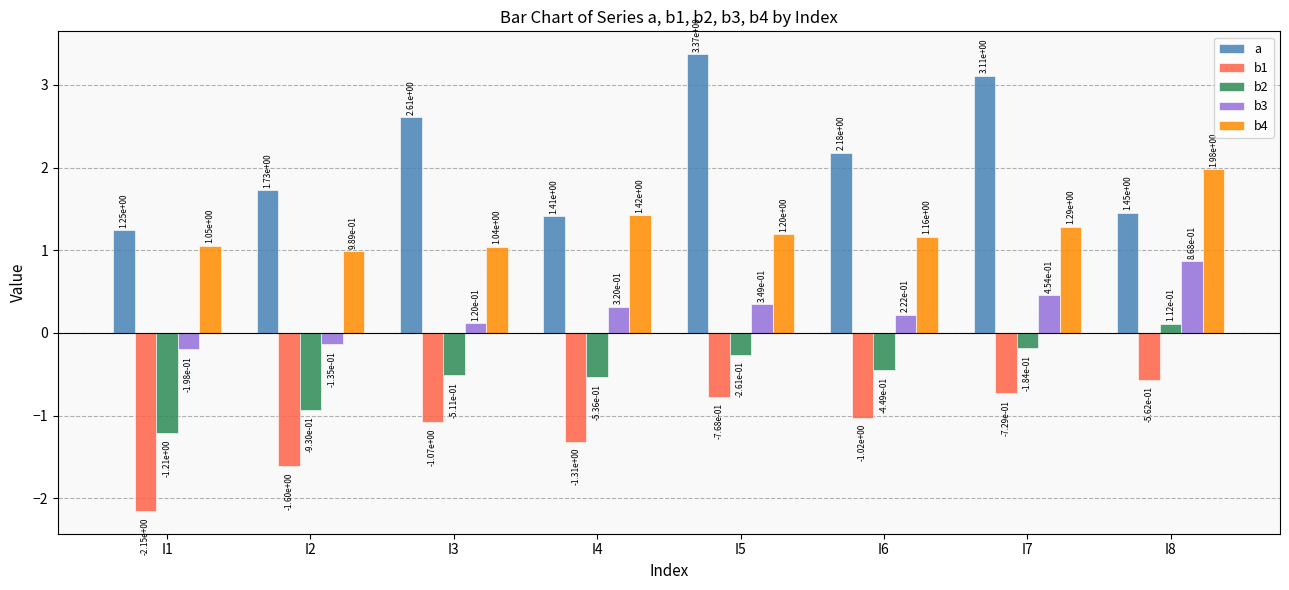

What is the difference between the a values at I5 and I2?

1.6